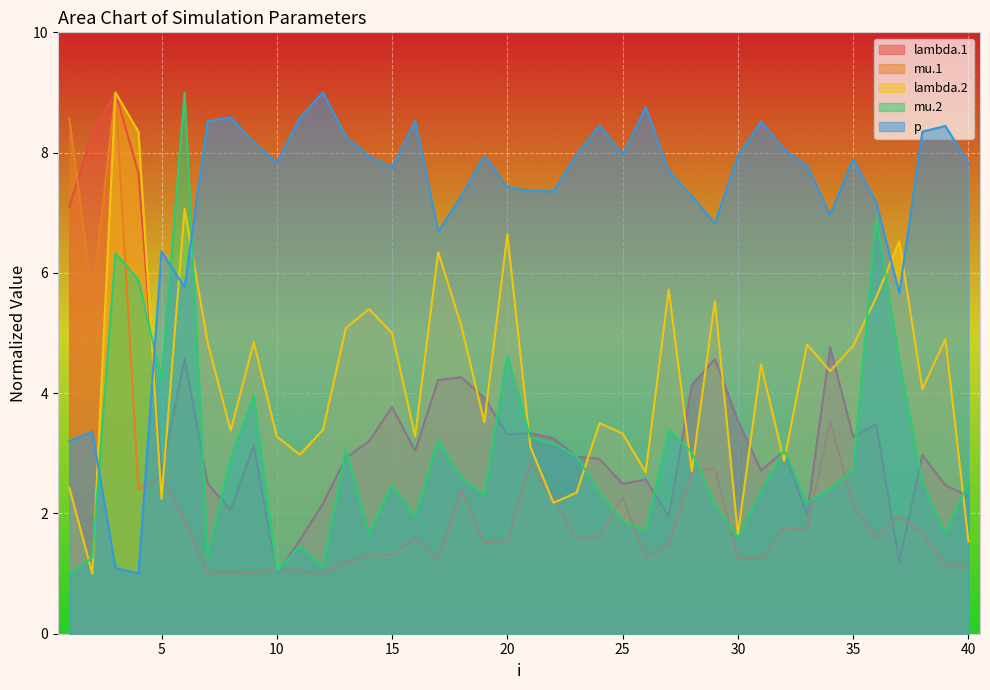

What is the spread (max minus min) of values at 30?

6.7